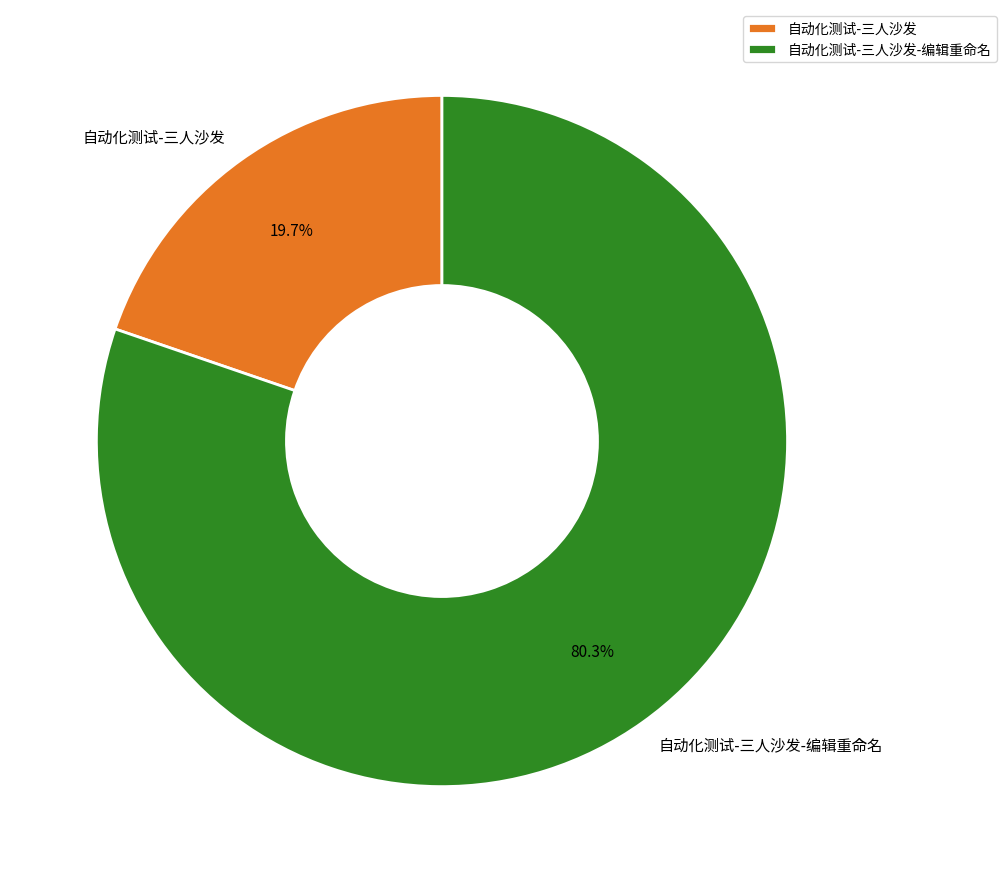

Between 自动化测试-三人沙发 and 自动化测试-三人沙发-编辑重命名, which is larger?

自动化测试-三人沙发-编辑重命名